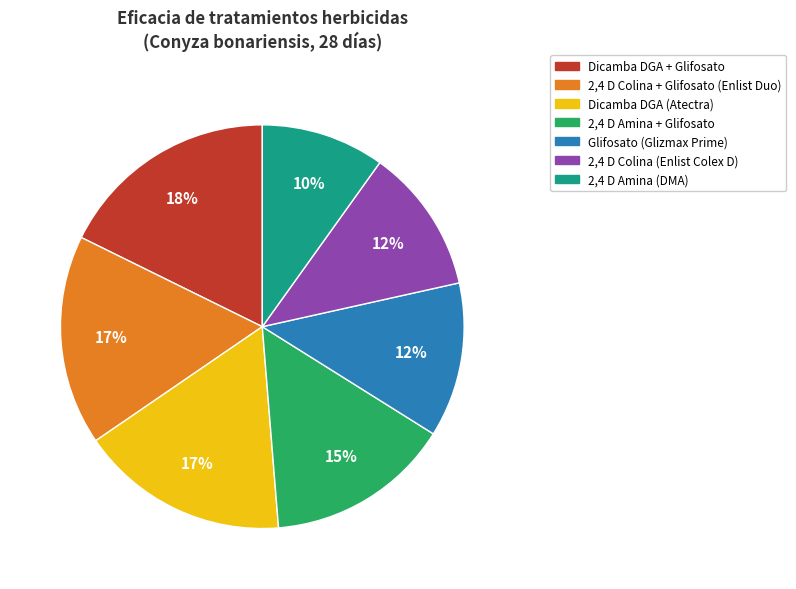

Does Dicamba DGA + Glifosato account for over 50% of the chart?

No